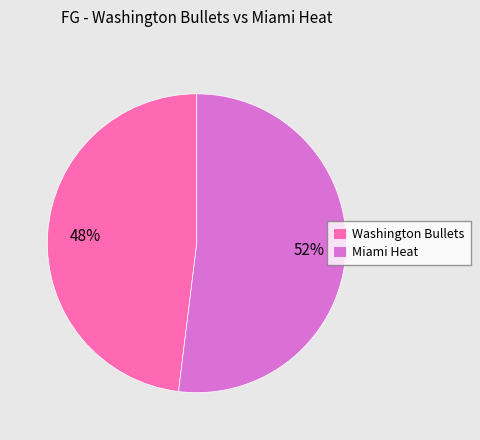

To the nearest percent, what is the average slice percentage?

50%